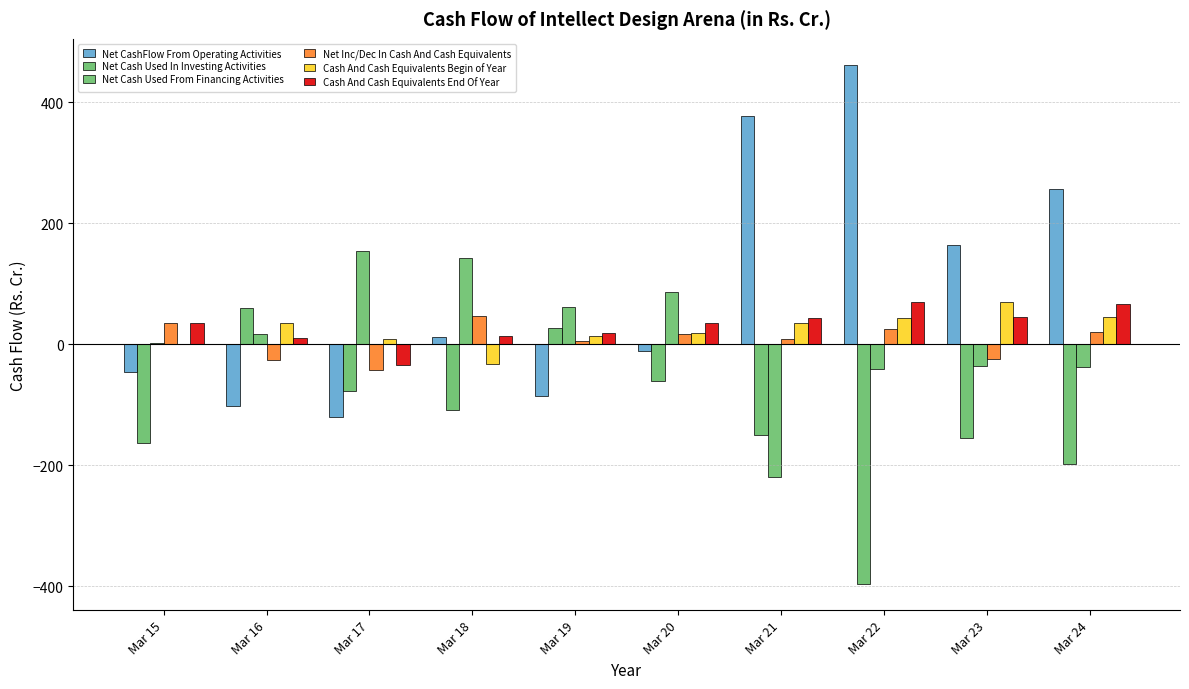

Is it true that Net CashFlow From Operating Activities equals 459.3 at Mar 24?

False